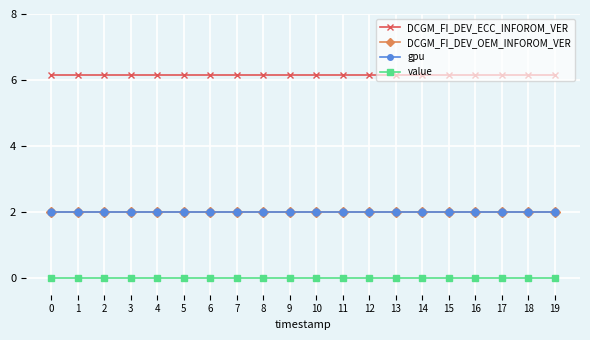

True or false: DCGM_FI_DEV_ECC_INFOROM_VER and value cross at least once.

False